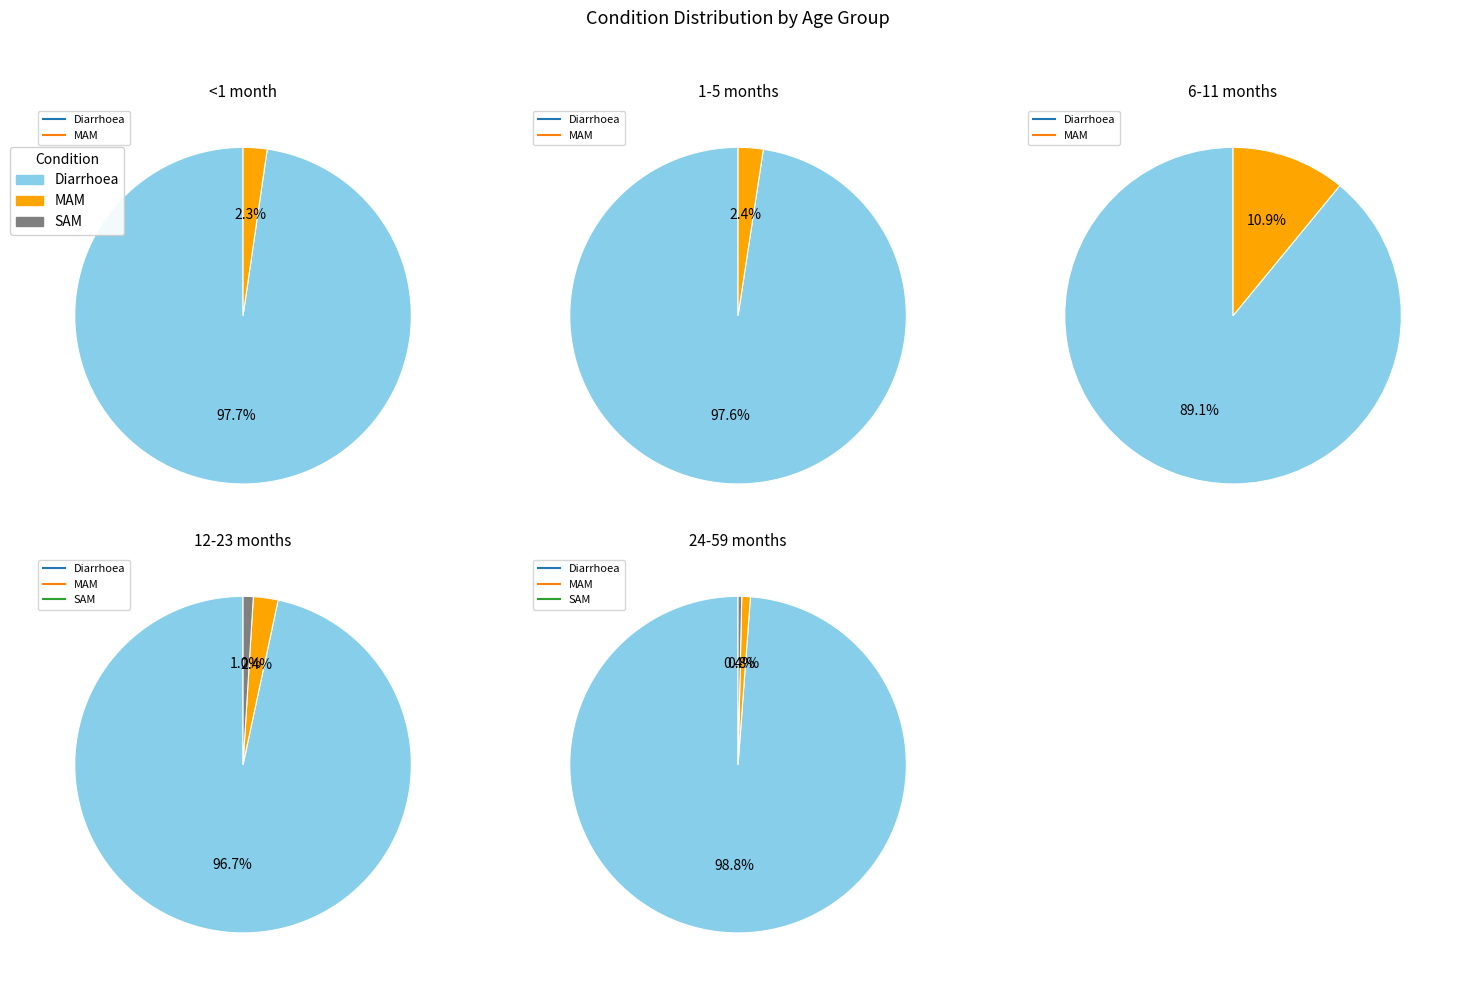

Is it true that MAM is 17% of the pie?

False